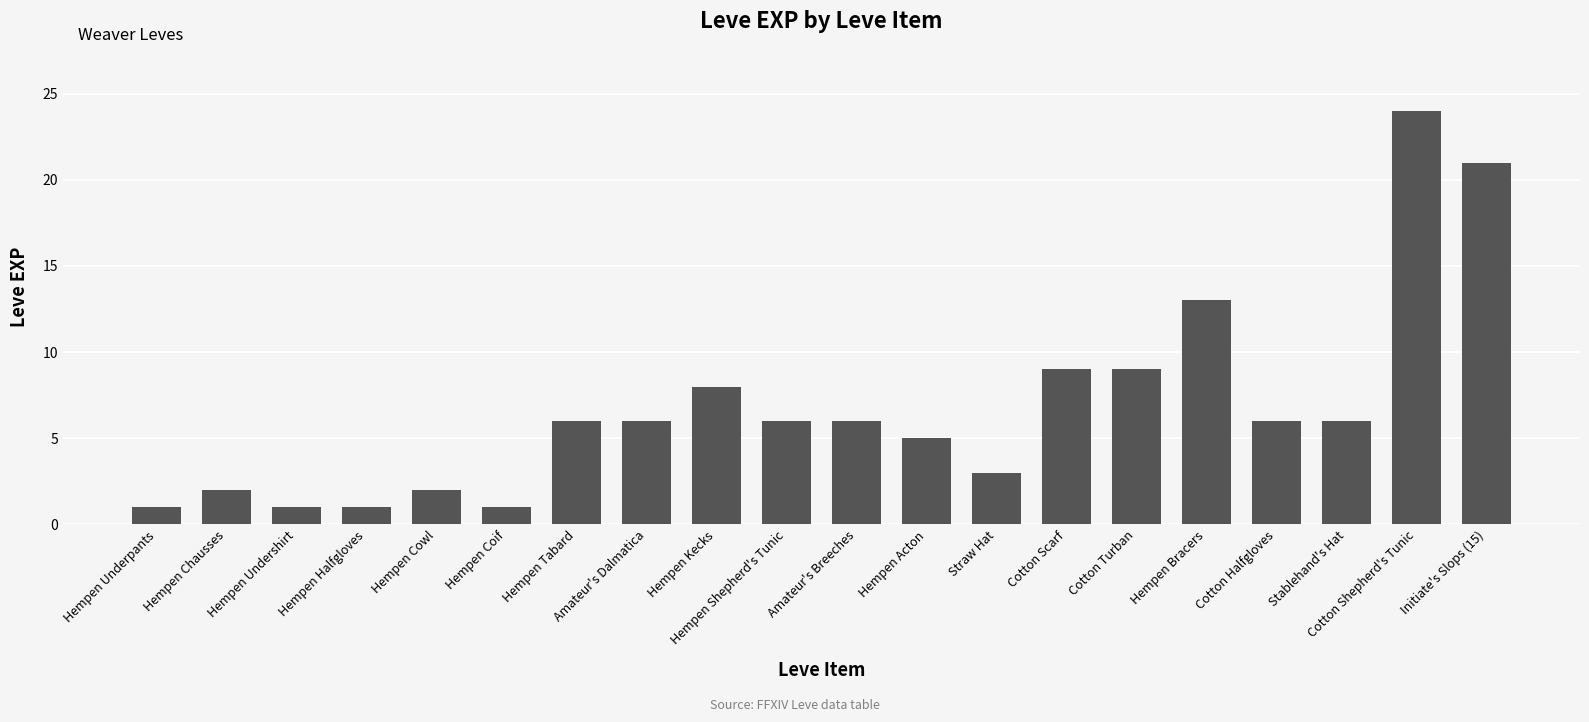

Reading left to right, list all the values displayed in this chart.

1	2	1	1	2	1	6	6	8	6	6	5	3	9	9	13	6	6	24	21